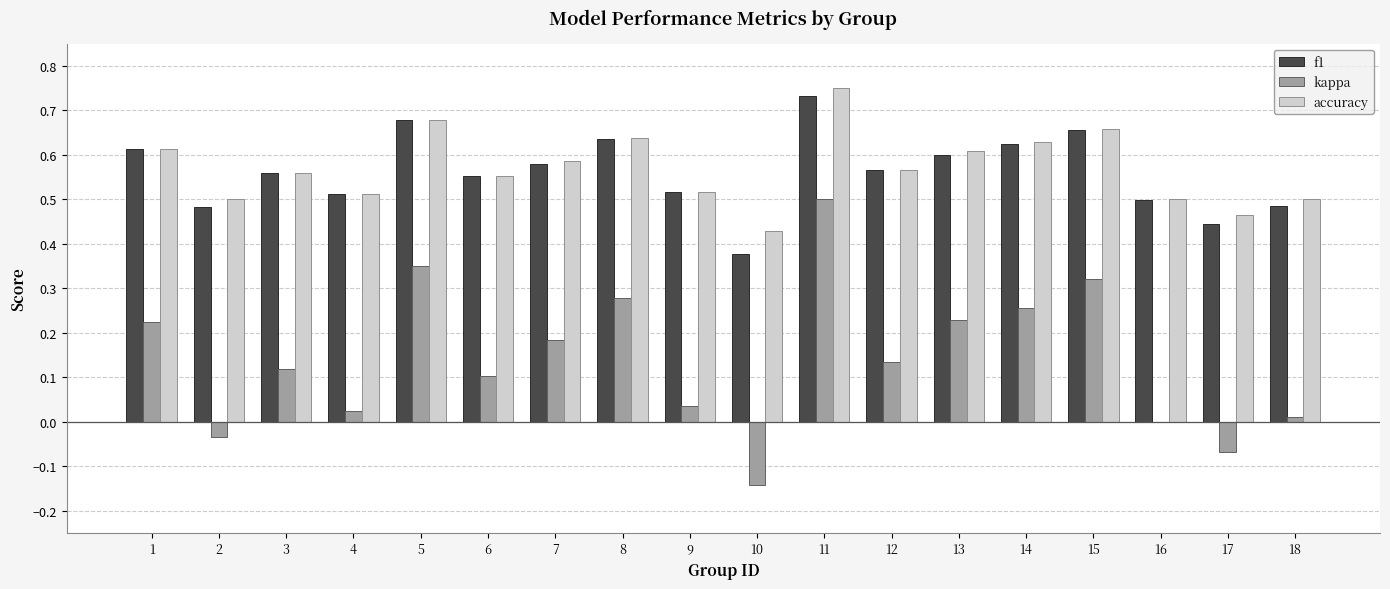

How many groups of bars are there?

18